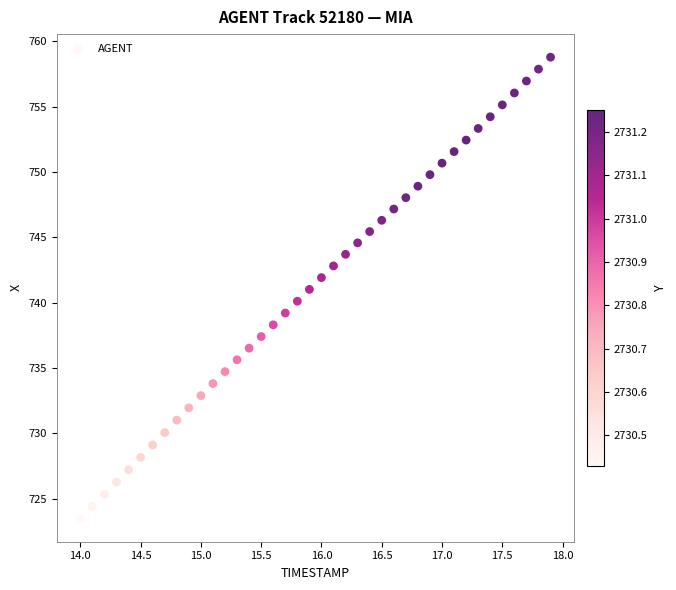

What is the range of Y values (max minus min)?

35.3